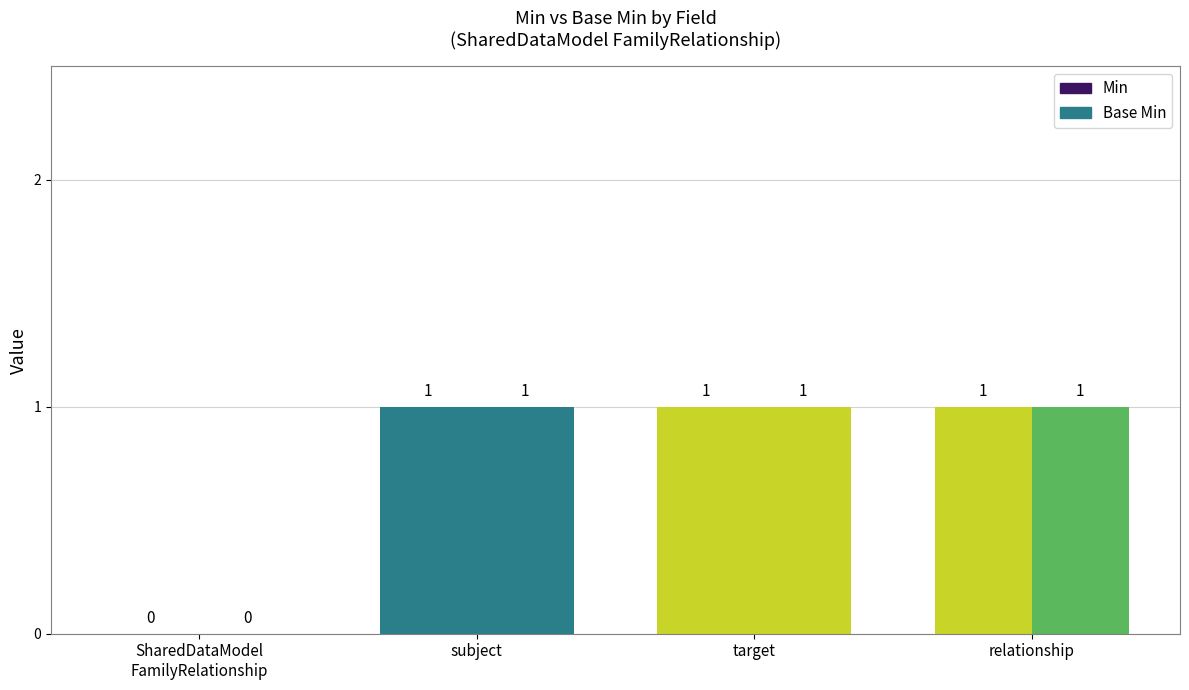

Is it true that Base Min equals -1 at SharedDataModelFamilyRelationship?

False